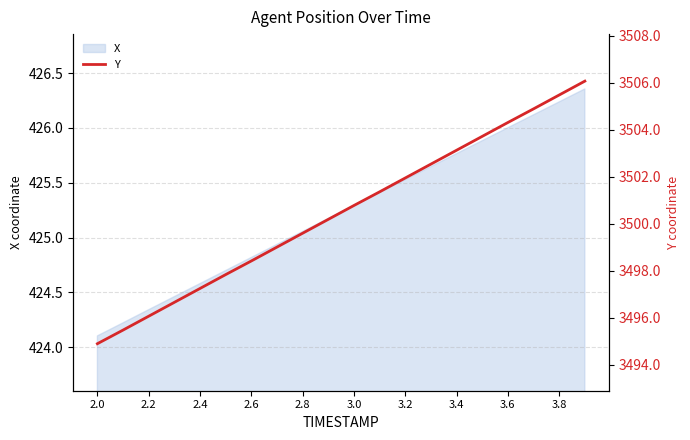

Reading left to right, what are all the values shown in this chart?

3494.9	3495.5	3496.1	3496.7	3497.2	3497.8	3498.4	3499.0	3499.6	3500.2	3500.8	3501.4	3501.9	3502.5	3503.1	3503.7	3504.3	3504.9	3505.5	3506.1